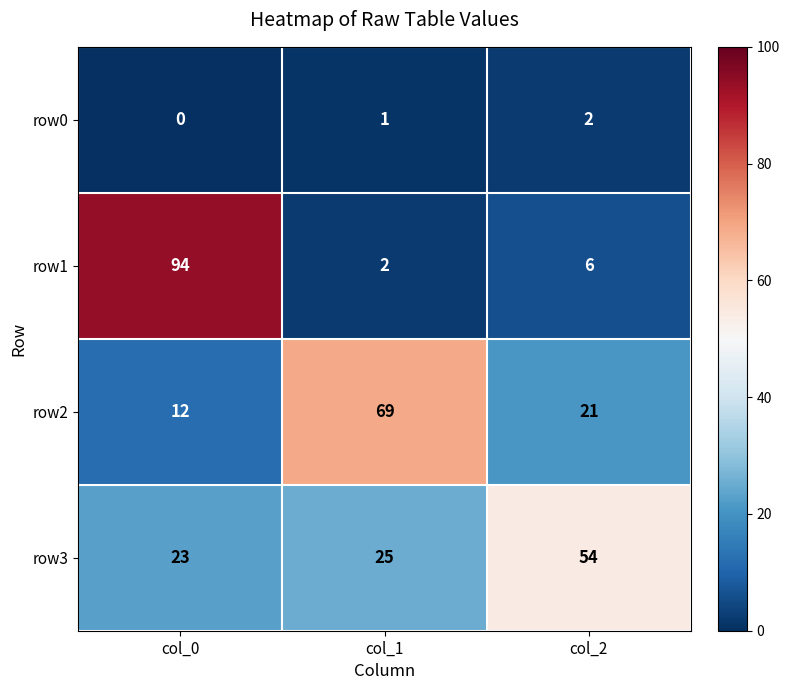

What is the difference between the row2 values at col_1 and col_2?

48